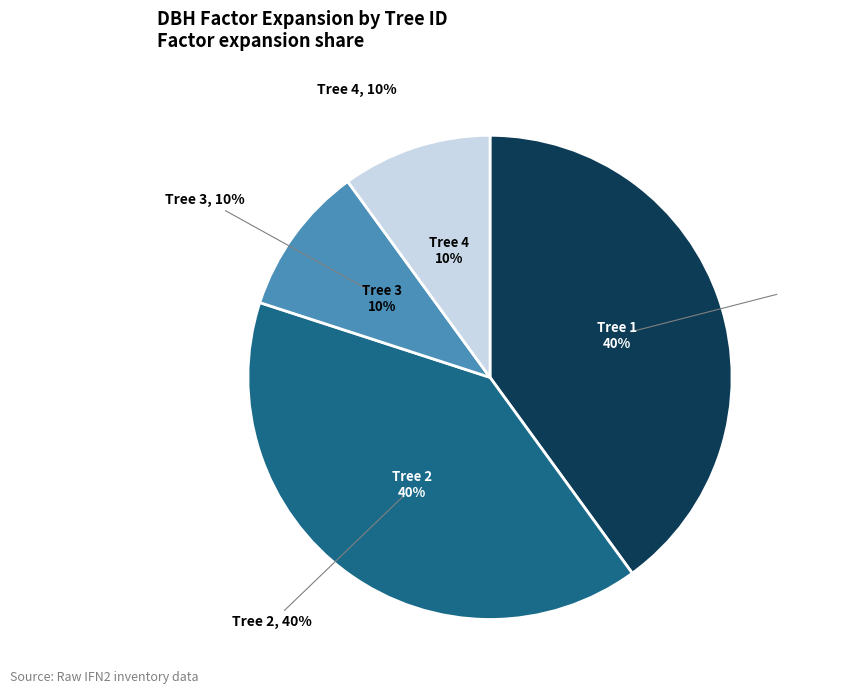

Is there a majority slice in this chart?

No